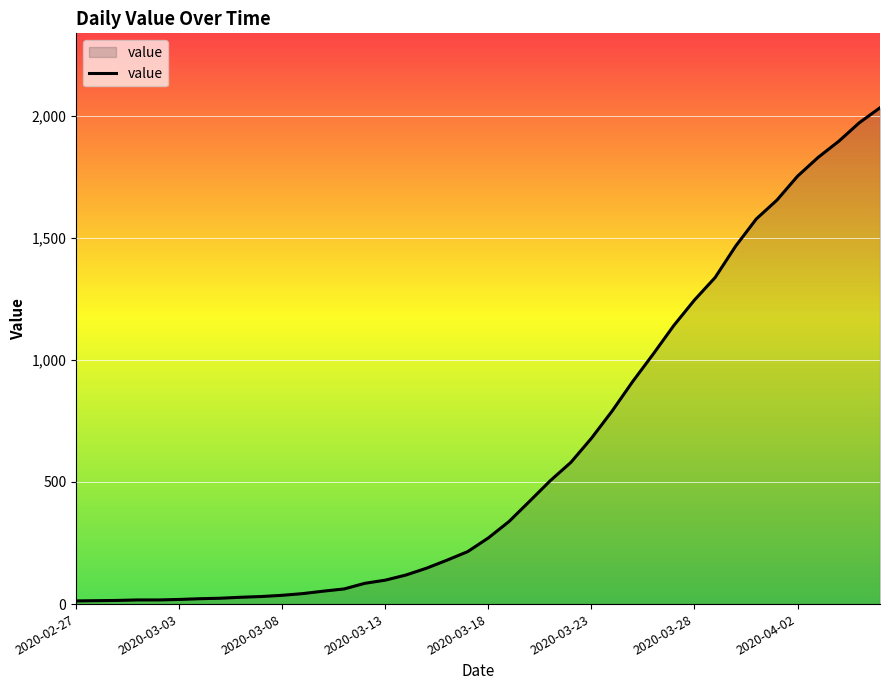

What is the greatest value displayed?

2032